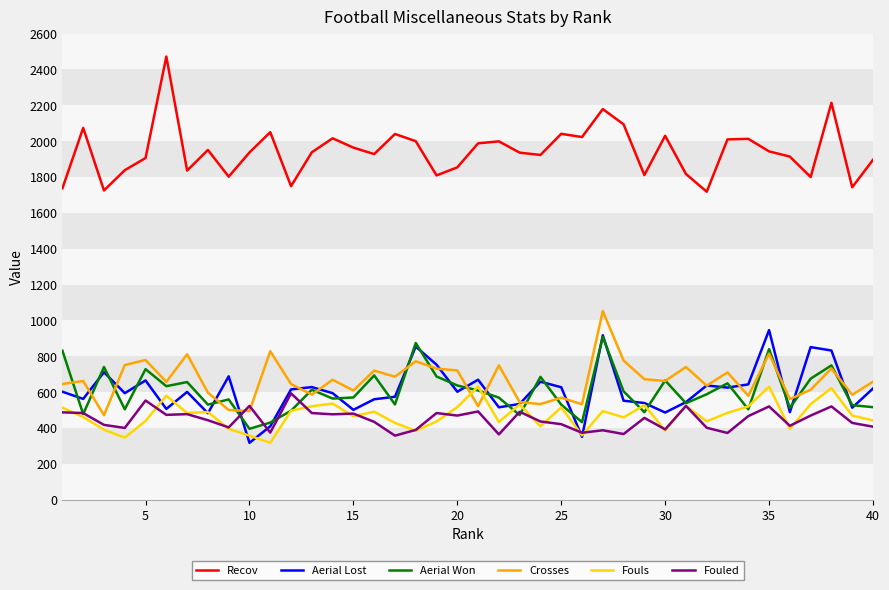

What is the difference between the second highest and minimum values in the Aerial Won series?

479